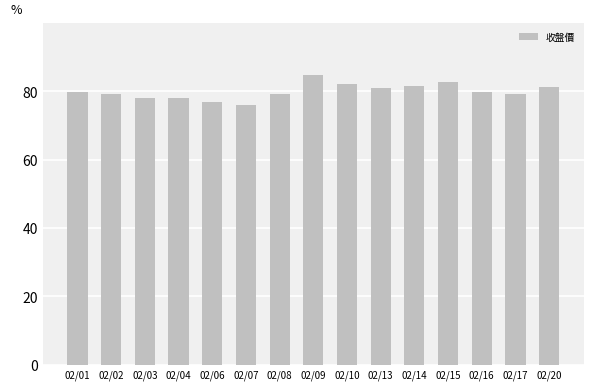

Are the bars horizontal?

No